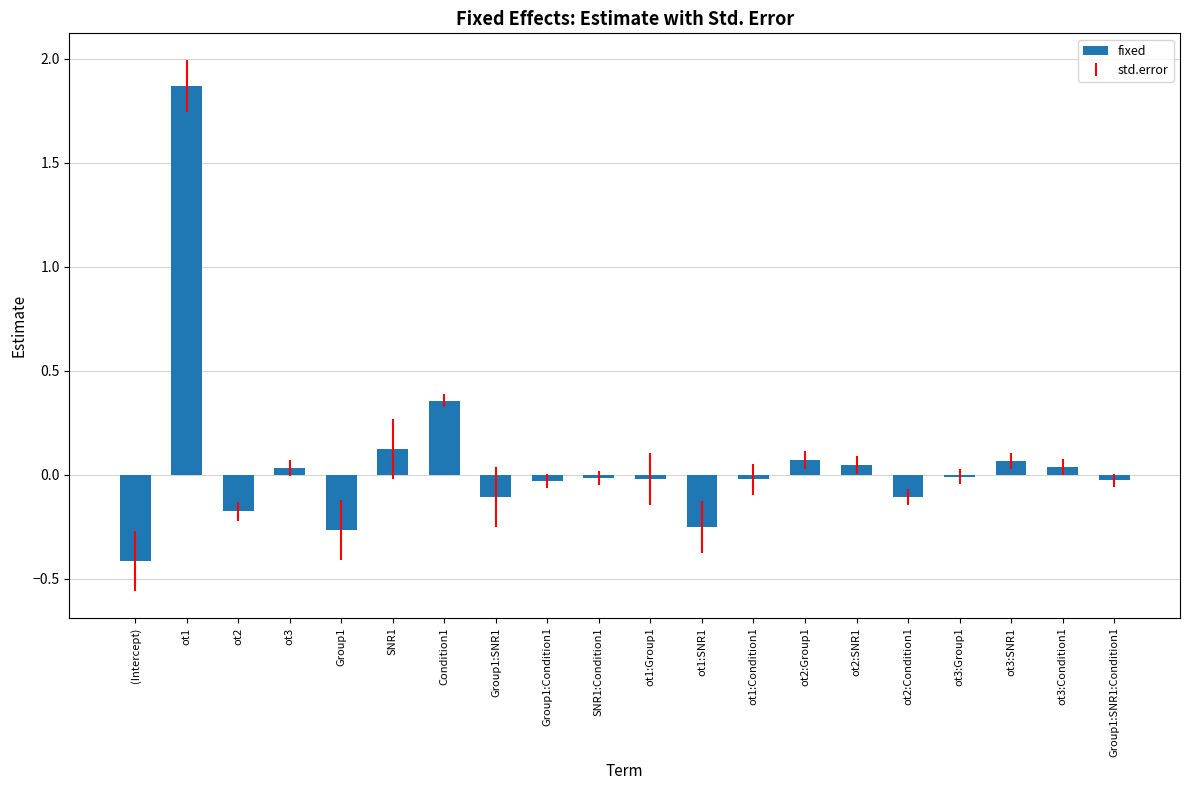

What is the sum of all values?

1.2